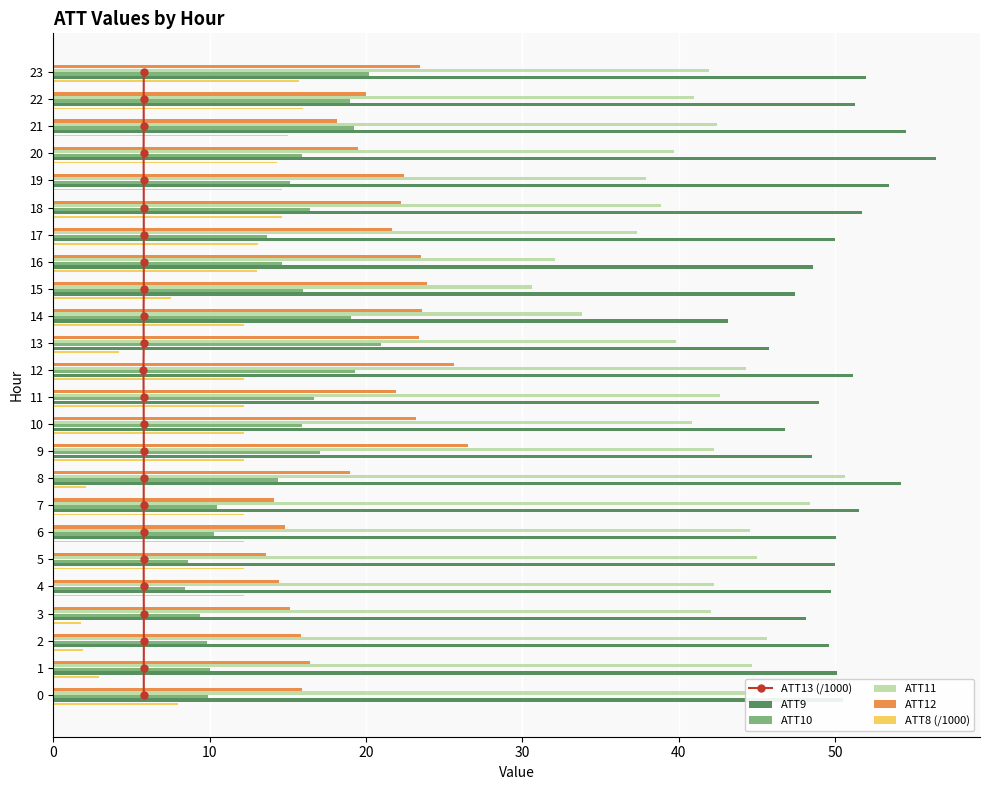

Is the value of ATT8 (/1000) at 6 greater than the value of ATT12 at 17?

No